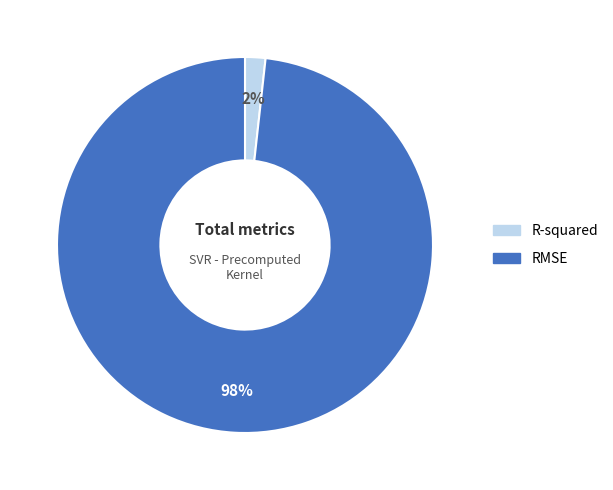

The R-squared slice represents 2% of the pie. True or false?

True